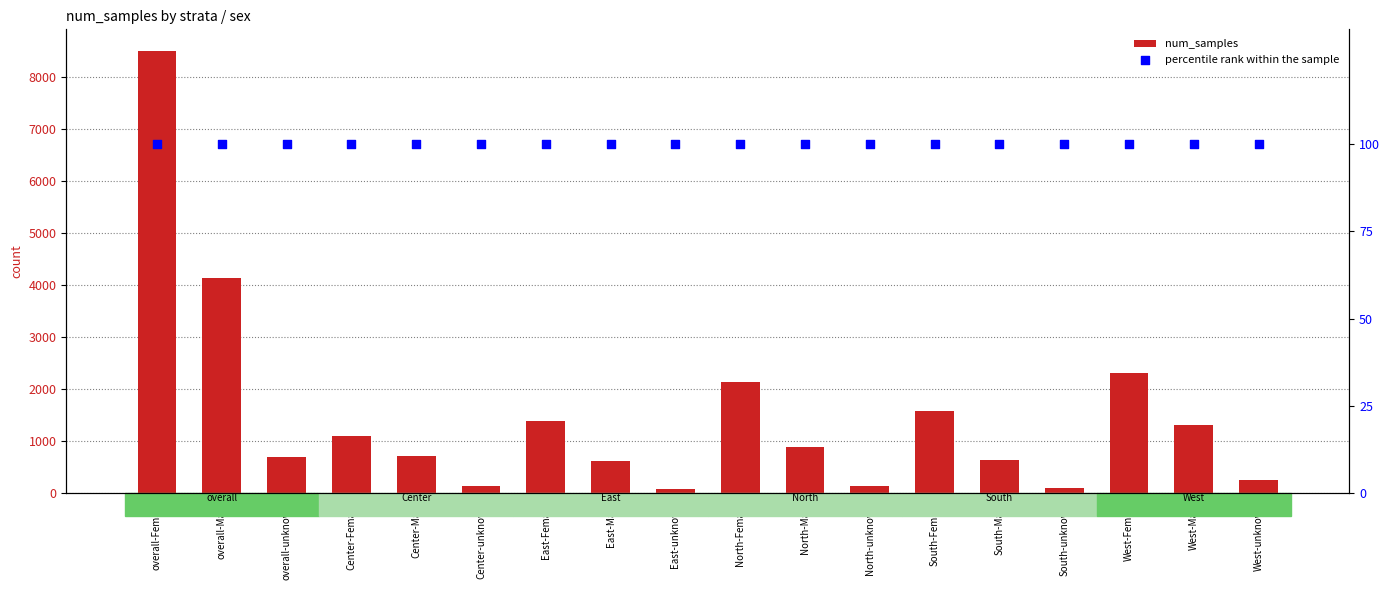

Which series has the largest total across all categories?

num_samples